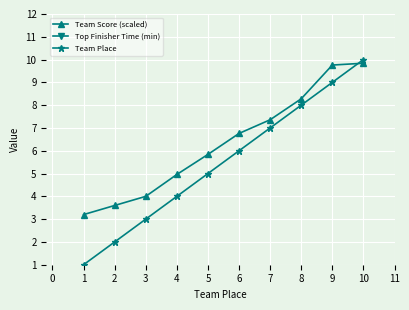

How many data points in Team Place are less than 6?

5